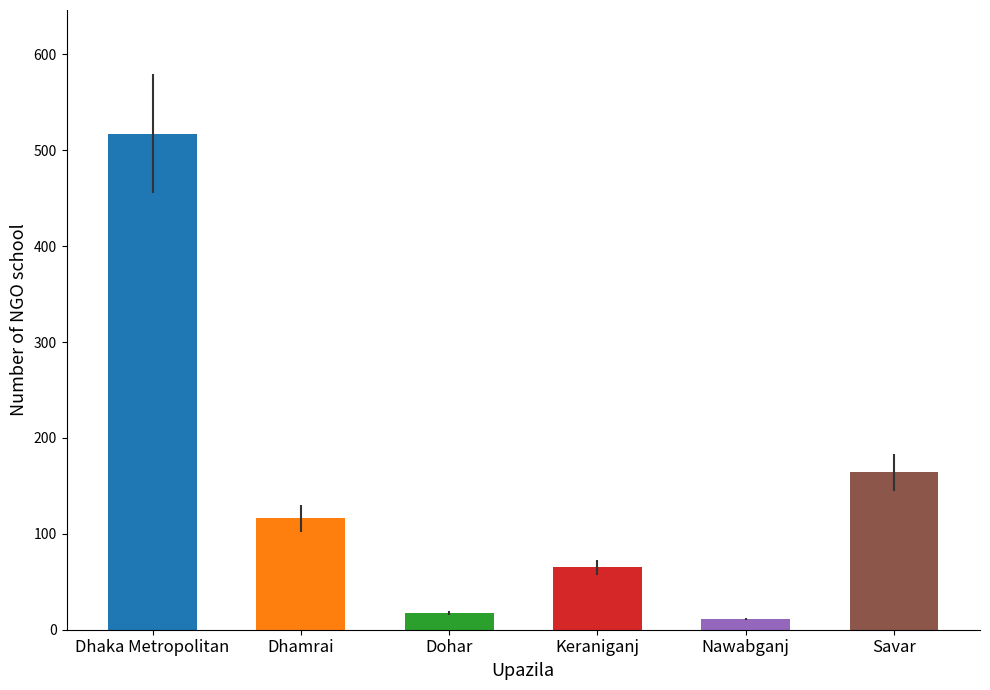

Reading left to right, what are all the values shown in this chart?

517	116	17	65	11	164